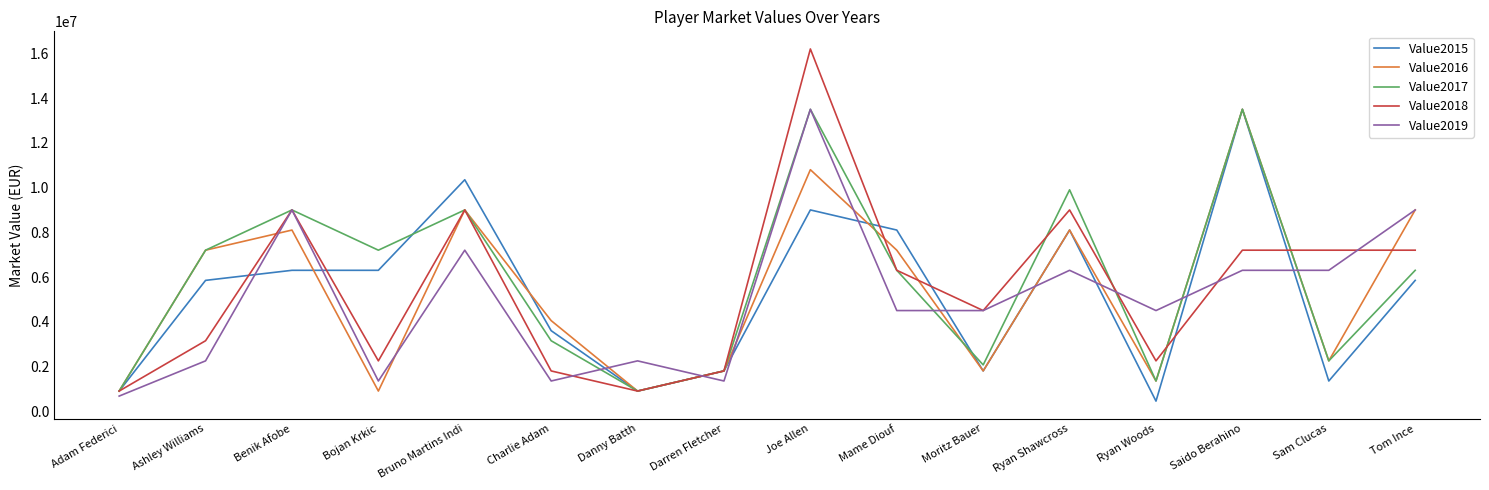

At how many categories does at least one series exceed 15397764?

1